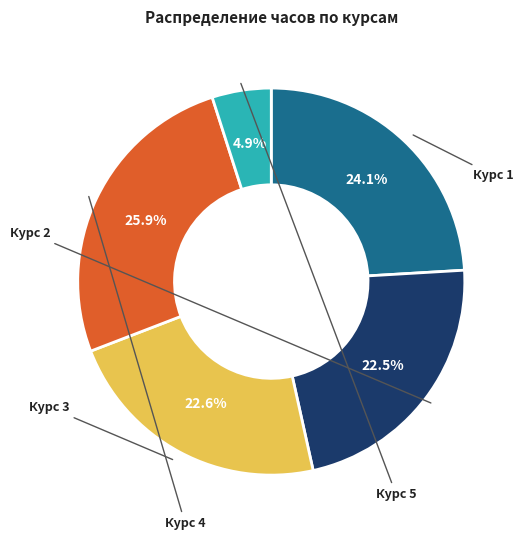

Is there a majority slice in this chart?

No